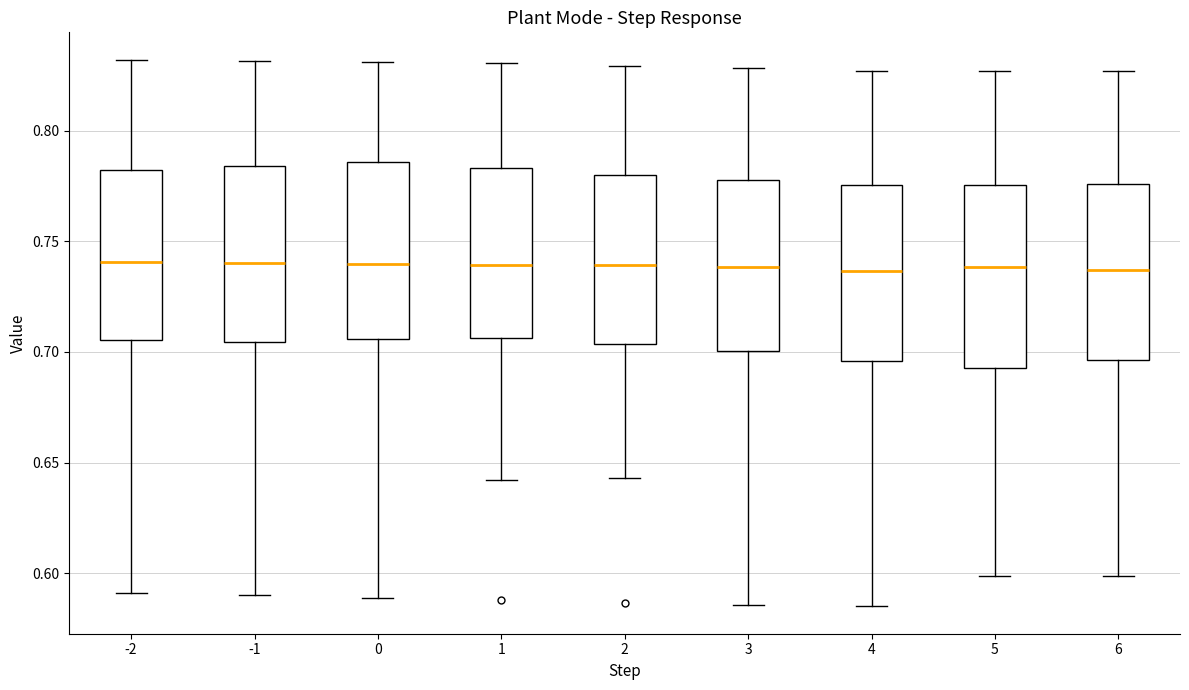

Where is the upper edge of the box at x = 1 on the y-axis? The values are not printed on the chart, so give them approximately, as read against the axis.

0.785